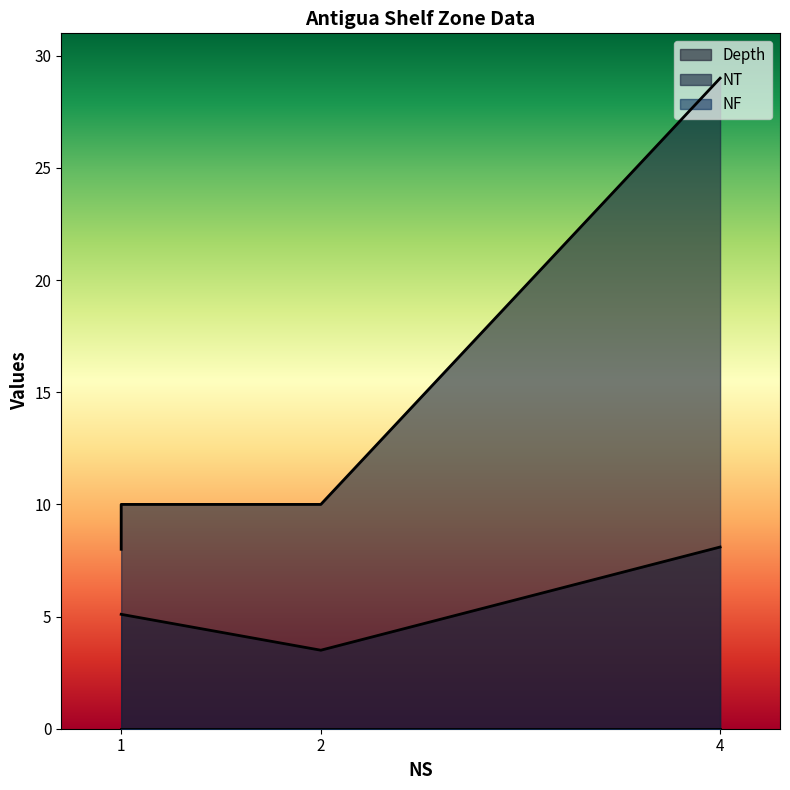

True or false: NF and NT cross at least once.

False